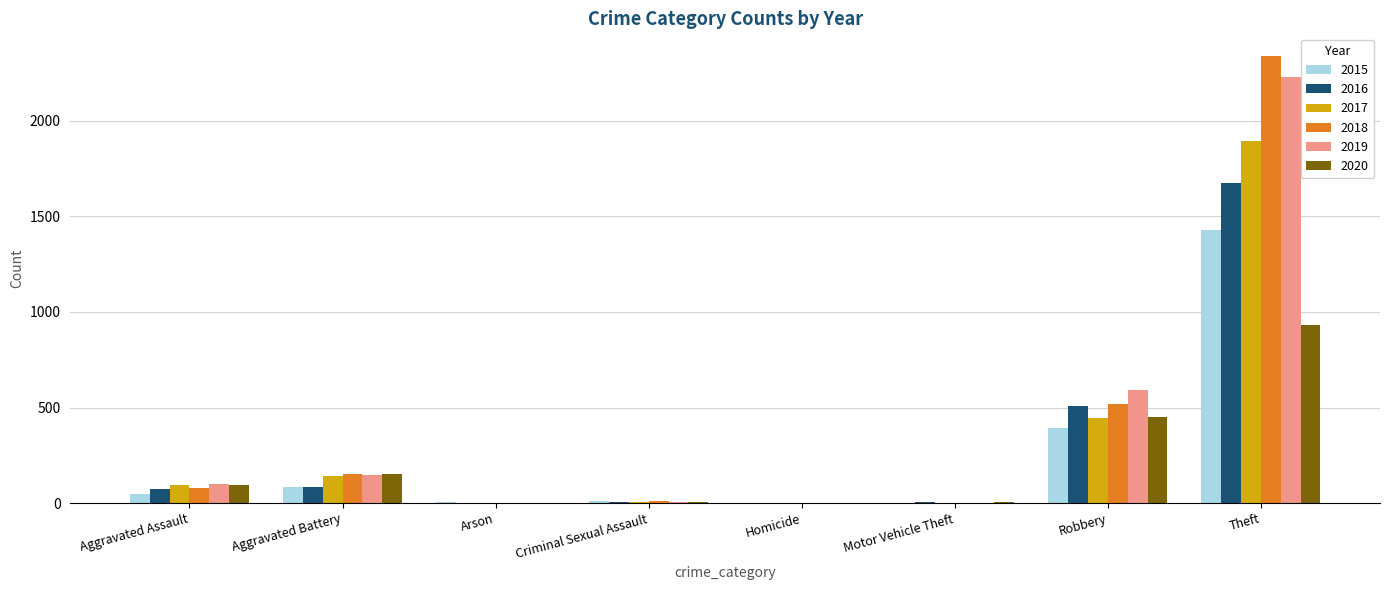

At which category is the sum across all series the highest?

Theft